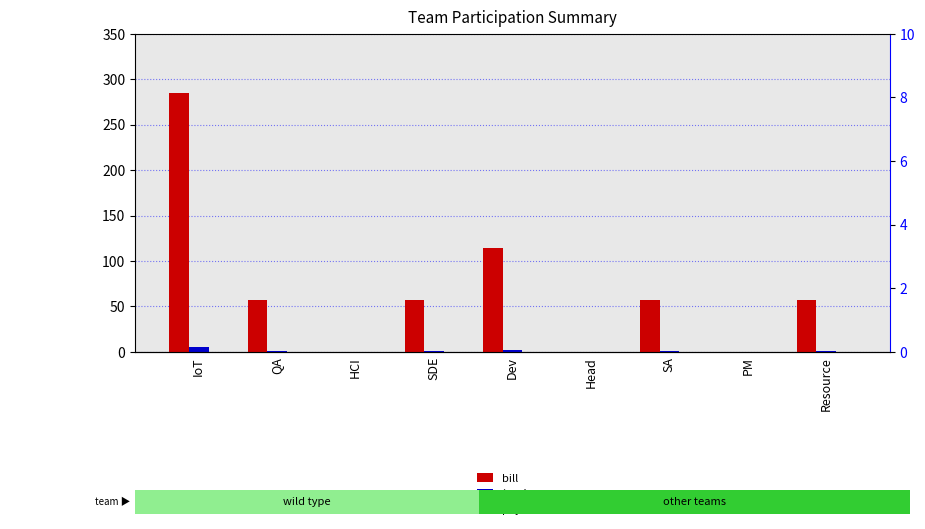

What is the greatest value displayed?

285